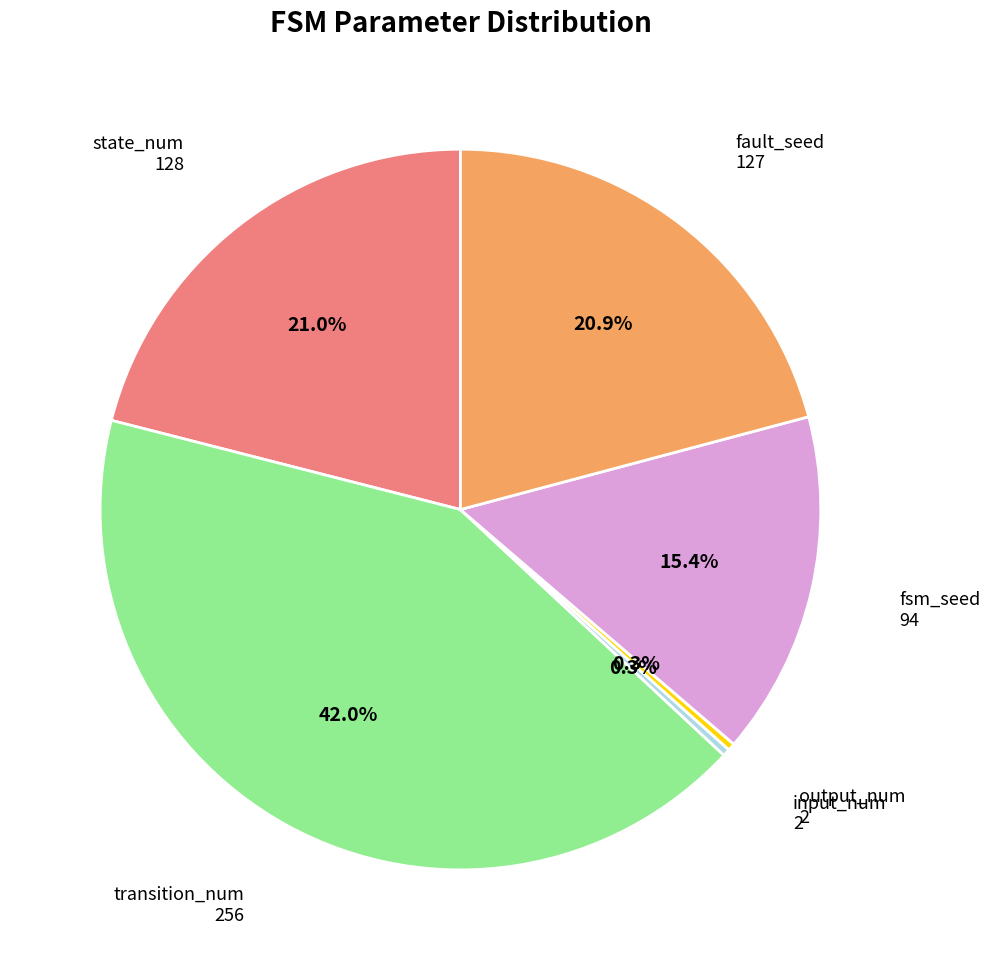

How many slices are in this pie chart?

6